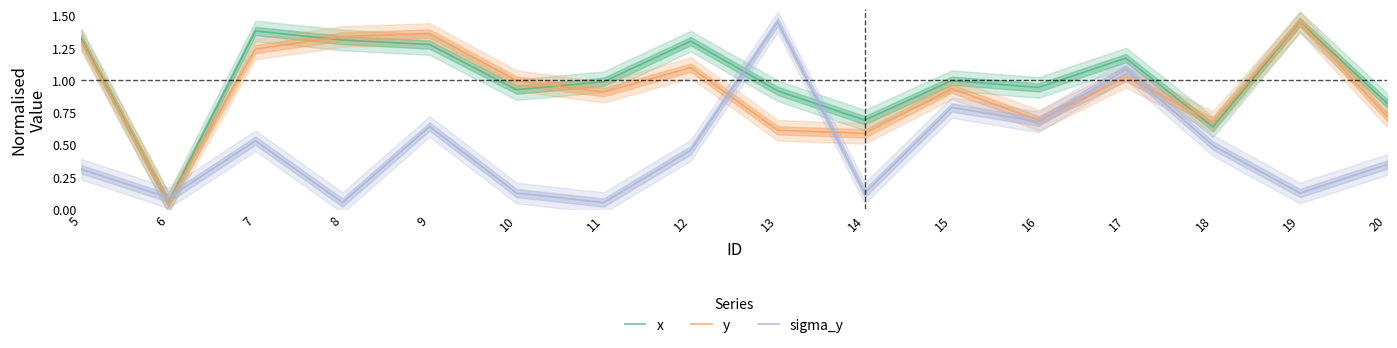

How many categories are shown in the chart?

16